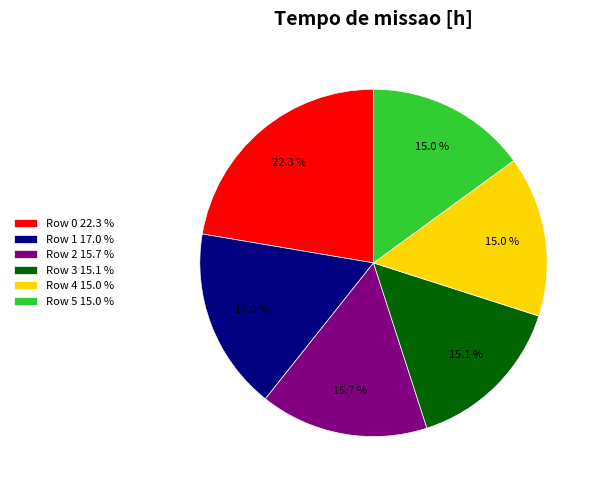

Do Row 2 and Row 0 together represent more than half of the pie?

No